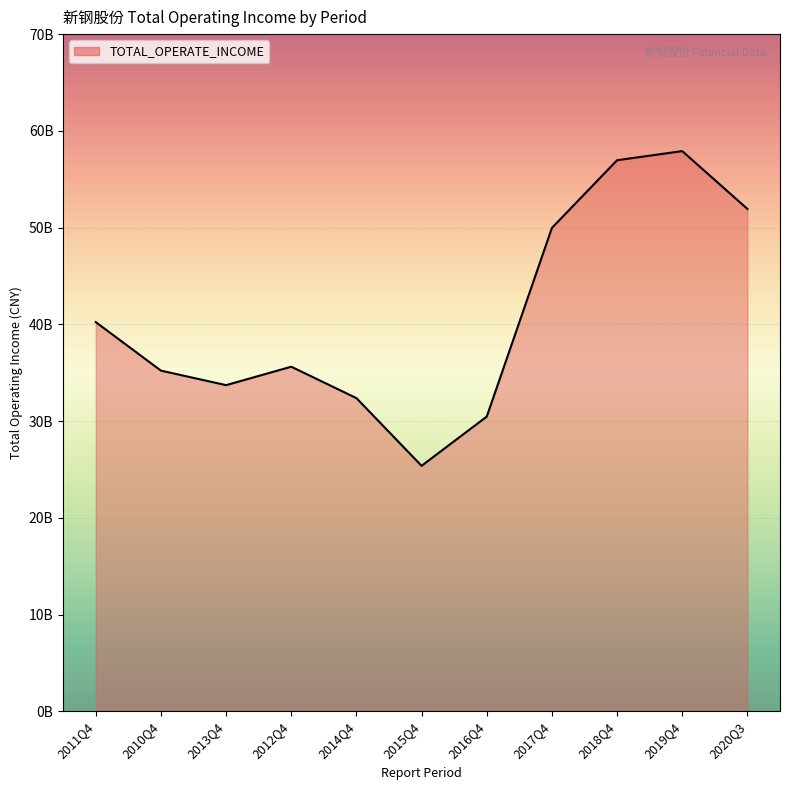

Which has a higher value, 2015Q4 or 2011Q4?

2011Q4